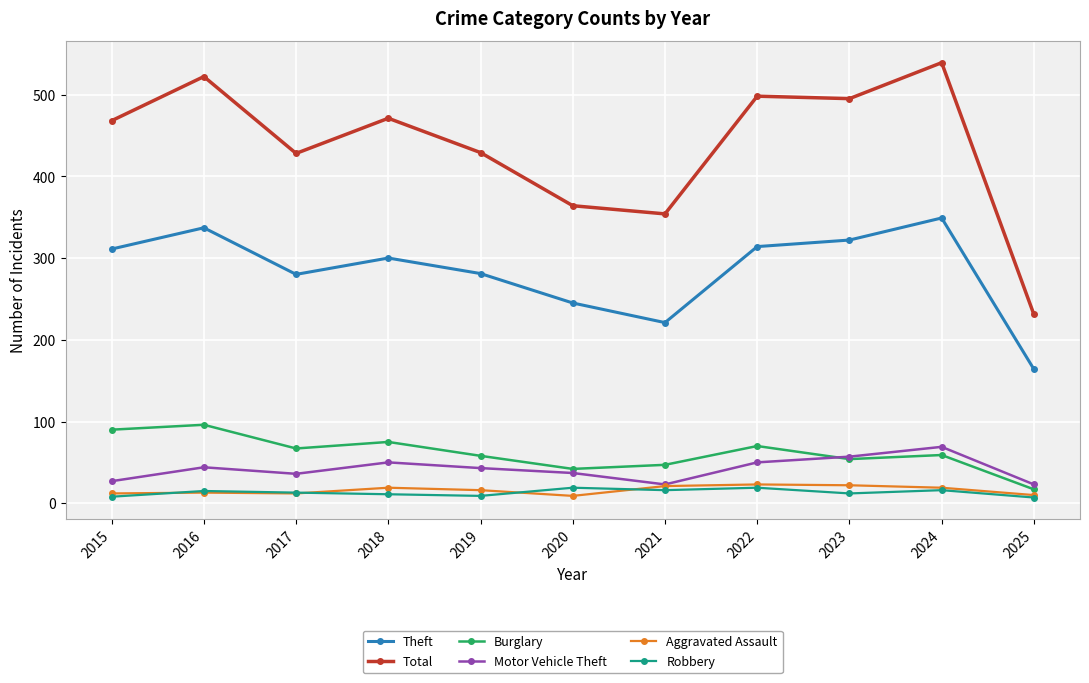

What value does the Burglary series have at 2022?

70